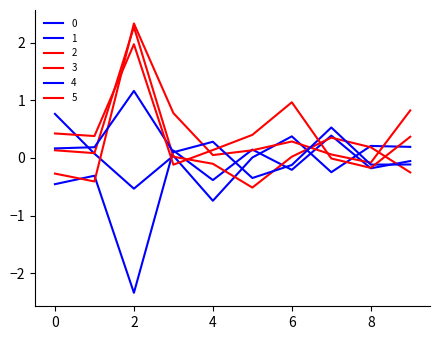

How many interior local peaks does the 3 series have?

2